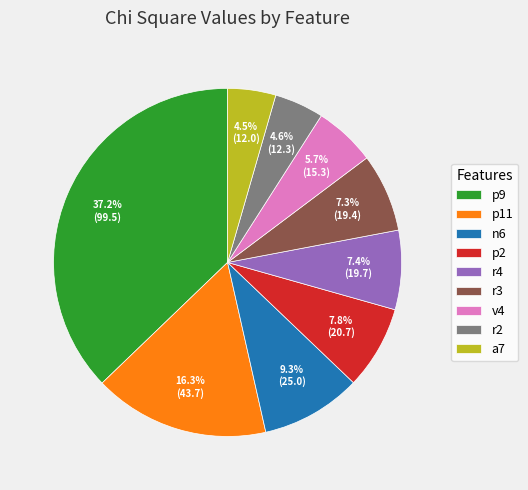

To the nearest percent, what is the average slice percentage?

11%